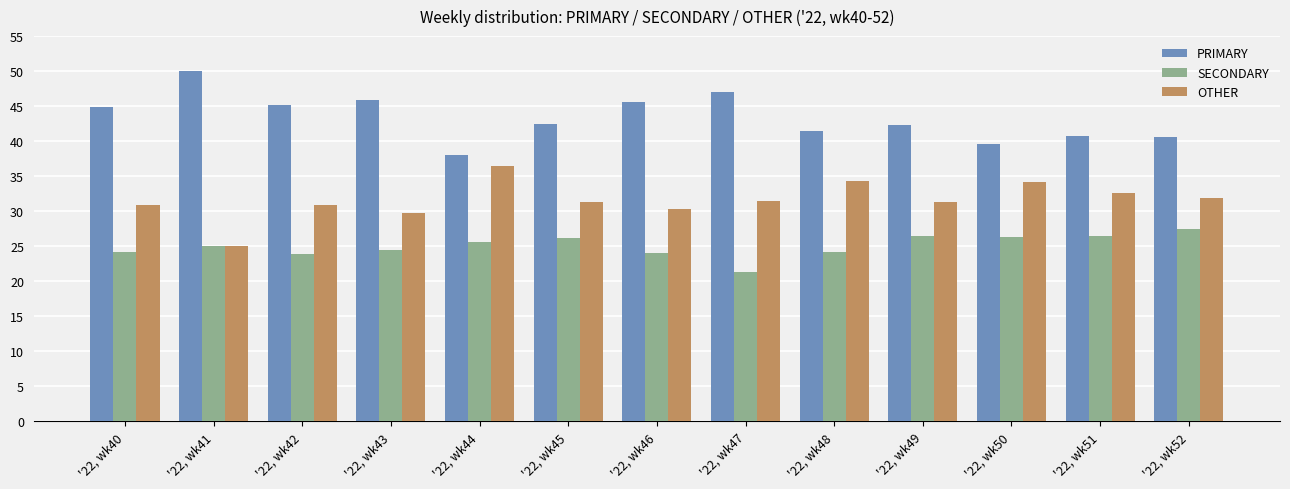

Rank the categories by PRIMARY value from highest to lowest.

'22, wk41, '22, wk47, '22, wk43, '22, wk46, '22, wk42, '22, wk40, '22, wk45, '22, wk49, '22, wk48, '22, wk51, '22, wk52, '22, wk50, '22, wk44